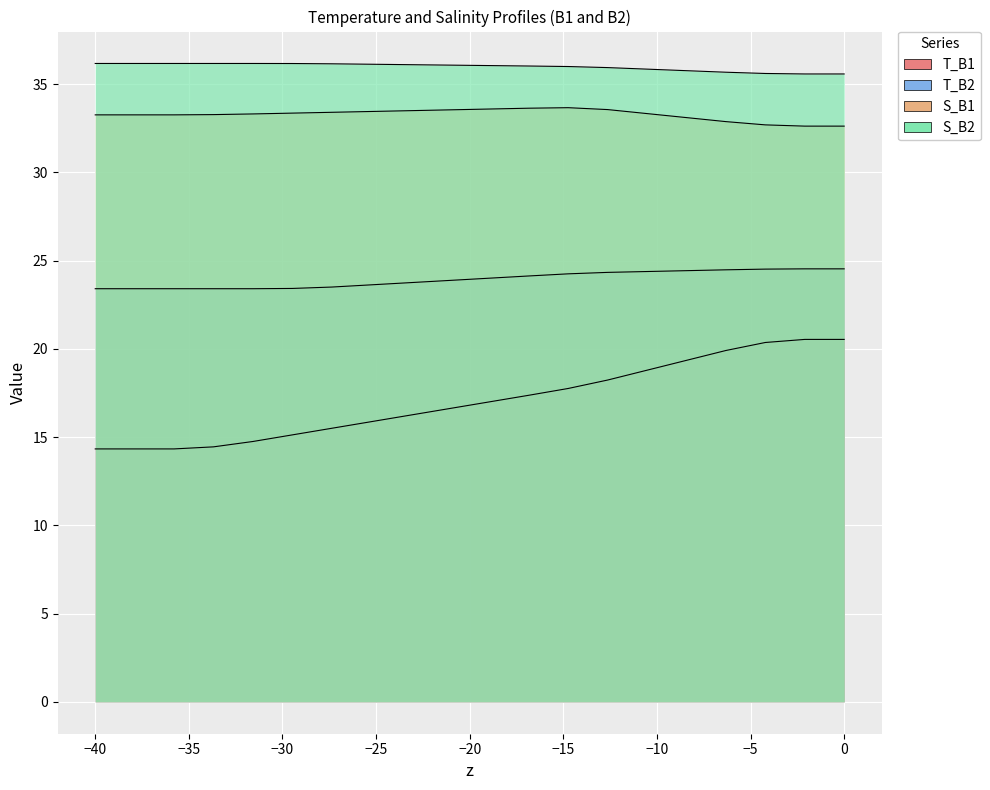

Reading right to left, transcribe all the data shown in this chart.

T_B1: 20.5	20.5	20.4	19.9	19.4	18.8	18.2	17.8	17.4	17.0	16.6	16.3	15.9	15.5	15.1	14.8	14.4	14.3	14.3	14.3
T_B2: 24.5	24.5	24.5	24.5	24.4	24.4	24.3	24.3	24.1	24.0	23.9	23.8	23.6	23.5	23.4	23.4	23.4	23.4	23.4	23.4
S_B1: 32.6	32.6	32.7	32.9	33.1	33.3	33.6	33.7	33.6	33.6	33.5	33.5	33.5	33.4	33.4	33.3	33.3	33.3	33.3	33.3
S_B2: 35.6	35.6	35.6	35.7	35.8	35.9	35.9	36.0	36.0	36.1	36.1	36.1	36.1	36.2	36.2	36.2	36.2	36.2	36.2	36.2